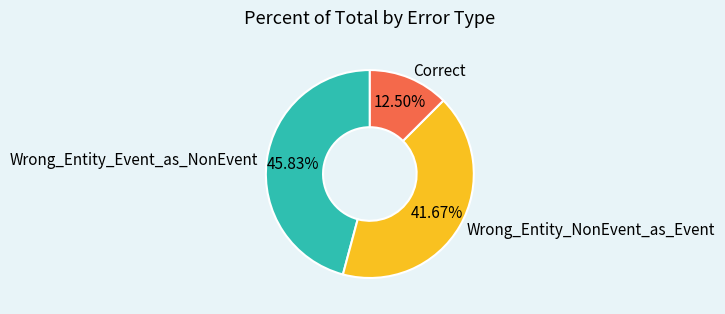

Between Correct and Wrong_Entity_Event_as_NonEvent, which is larger?

Wrong_Entity_Event_as_NonEvent